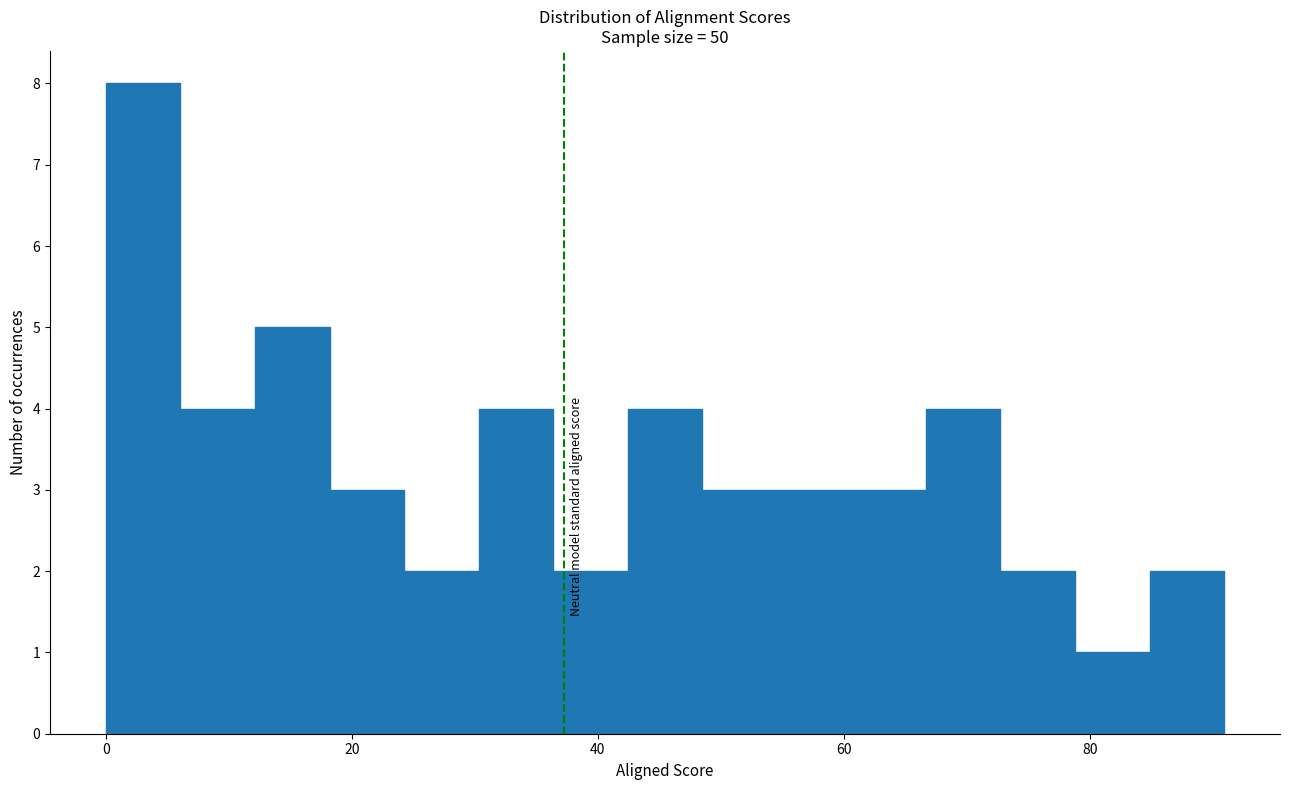

Read against the x-axis, roughly where is the centre of the tallest bar?

4